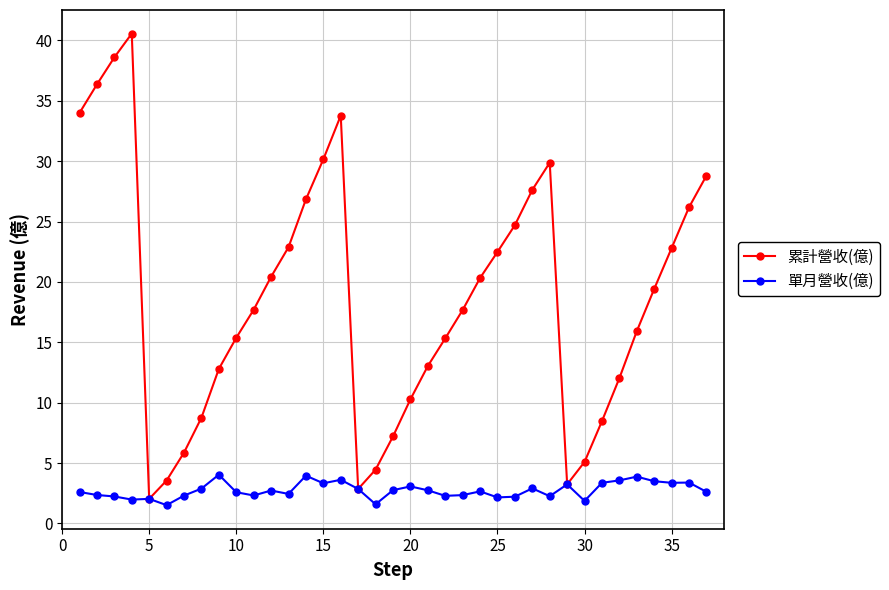

What is the maximum value for 單月營收(億)?

4.0